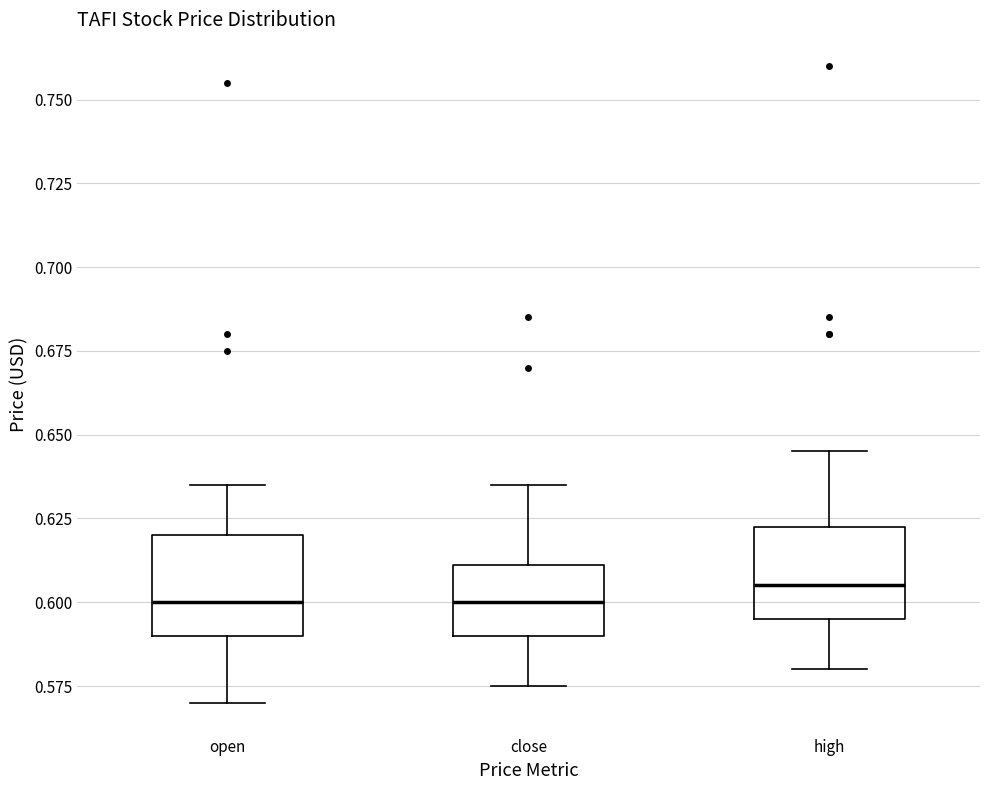

Reading left to right, transcribe this box plot: for each box, give where its median line is, the range the box spans, and where its two whiskers end, as read against the y-axis. The values are not printed on the chart, so give them approximately, as read against the axis.

open: median 0.600, box 0.590 to 0.620, whiskers 0.570 to 0.635
close: median 0.600, box 0.590 to 0.610, whiskers 0.575 to 0.635
high: median 0.605, box 0.595 to 0.625, whiskers 0.580 to 0.645